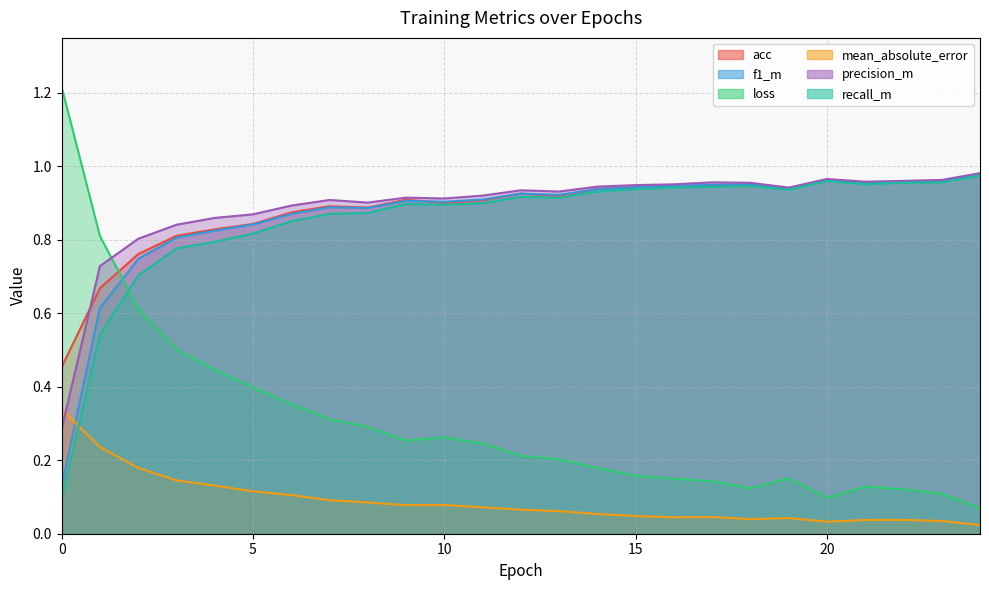

Reading left to right, transcribe all the data shown in this chart.

acc: 0.5	0.7	0.8	0.8	0.8	0.8	0.9	0.9	0.9	0.9	0.9	0.9	0.9	0.9	0.9	0.9	0.9	0.9	1.0	0.9	1.0	1.0	1.0	1.0	1.0
f1_m: 0.1	0.6	0.7	0.8	0.8	0.8	0.9	0.9	0.9	0.9	0.9	0.9	0.9	0.9	0.9	0.9	0.9	1.0	1.0	0.9	1.0	1.0	1.0	1.0	1.0
loss: 1.2	0.8	0.6	0.5	0.4	0.4	0.4	0.3	0.3	0.3	0.3	0.2	0.2	0.2	0.2	0.2	0.1	0.1	0.1	0.2	0.1	0.1	0.1	0.1	0.1
mean_absolute_error: 0.3	0.2	0.2	0.1	0.1	0.1	0.1	0.1	0.1	0.1	0.1	0.1	0.1	0.1	0.1	0.0	0.0	0.0	0.0	0.0	0.0	0.0	0.0	0.0	0.0
precision_m: 0.3	0.7	0.8	0.8	0.9	0.9	0.9	0.9	0.9	0.9	0.9	0.9	0.9	0.9	0.9	0.9	1.0	1.0	1.0	0.9	1.0	1.0	1.0	1.0	1.0
recall_m: 0.1	0.5	0.7	0.8	0.8	0.8	0.9	0.9	0.9	0.9	0.9	0.9	0.9	0.9	0.9	0.9	0.9	0.9	0.9	0.9	1.0	1.0	1.0	1.0	1.0